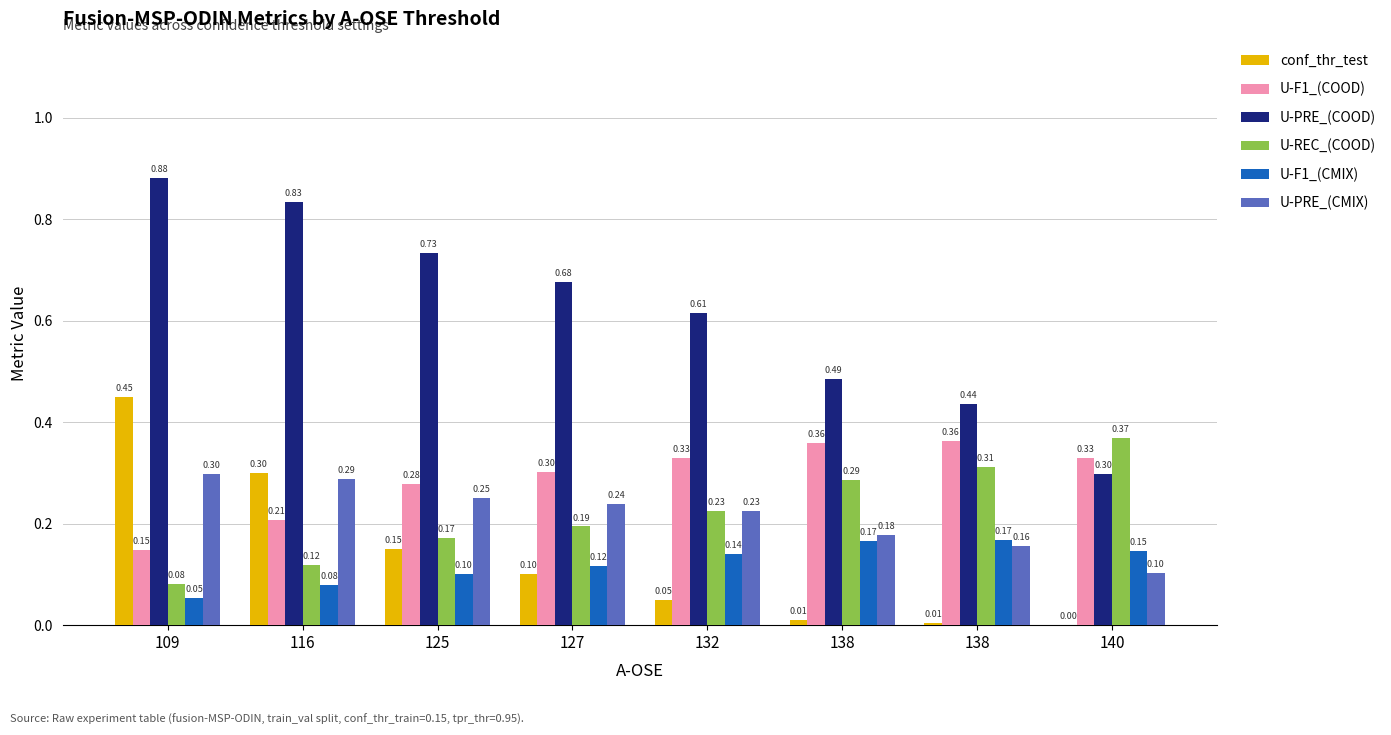

How many distinct data groups are displayed?

6